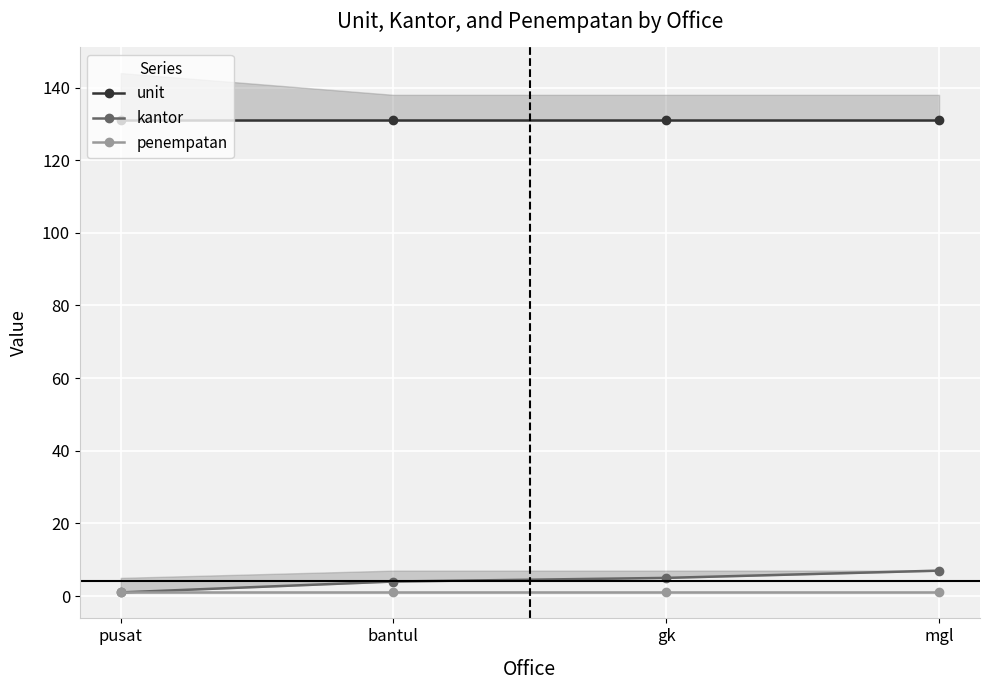

The value of unit at mgl is 131. True or false?

True